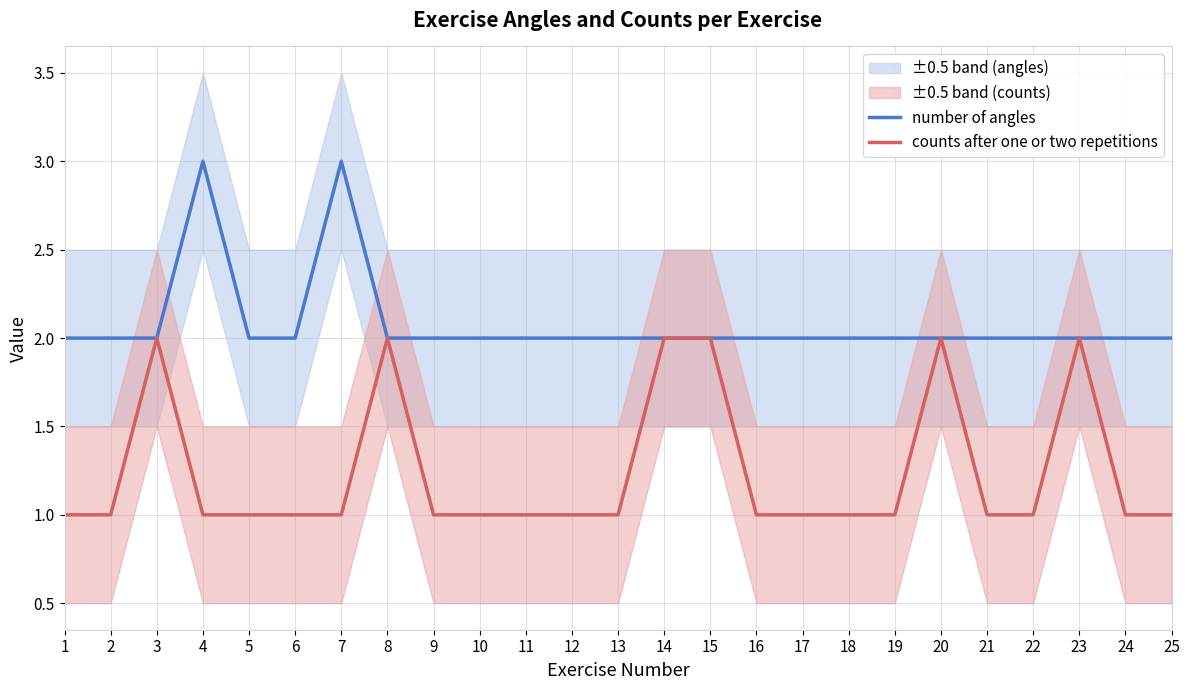

Which series has the largest total across all categories?

number of angles